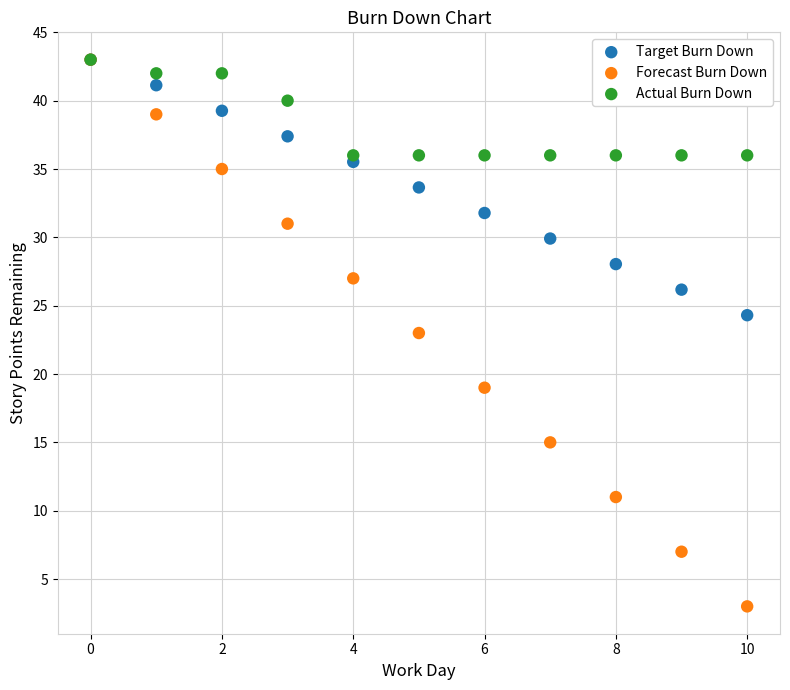

In the Target Burn Down series, what Y value is closest to 33?

33.7